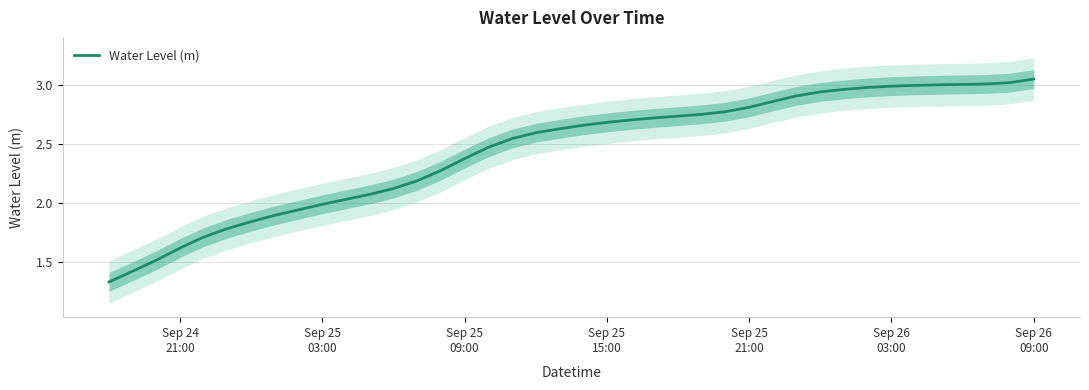

What is the average value?

2.4